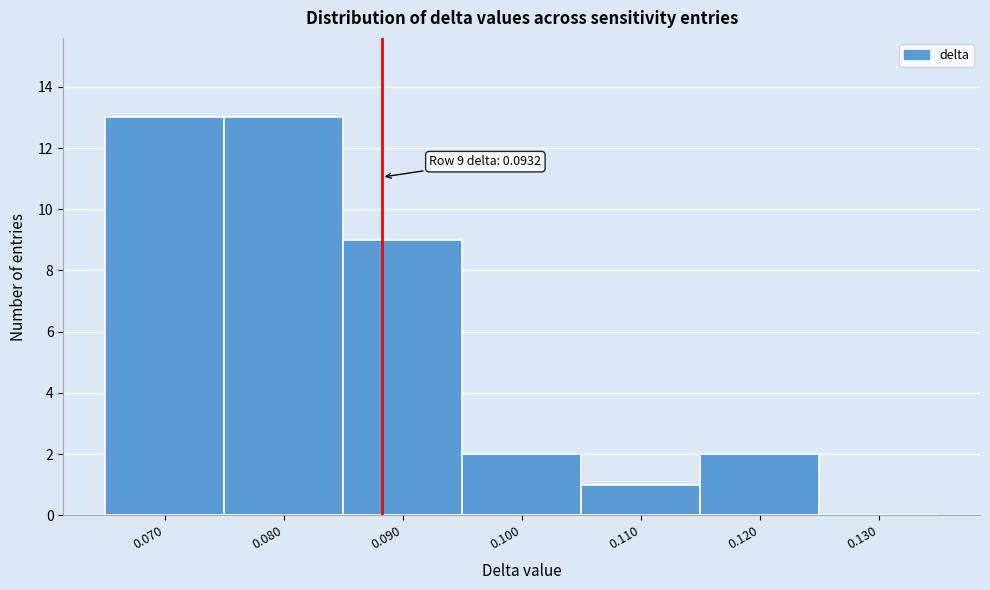

Reading left to right, list all the values displayed in this chart.

0.070=13	0.080=13	0.090=9	0.100=2	0.110=1	0.120=2	0.130=0